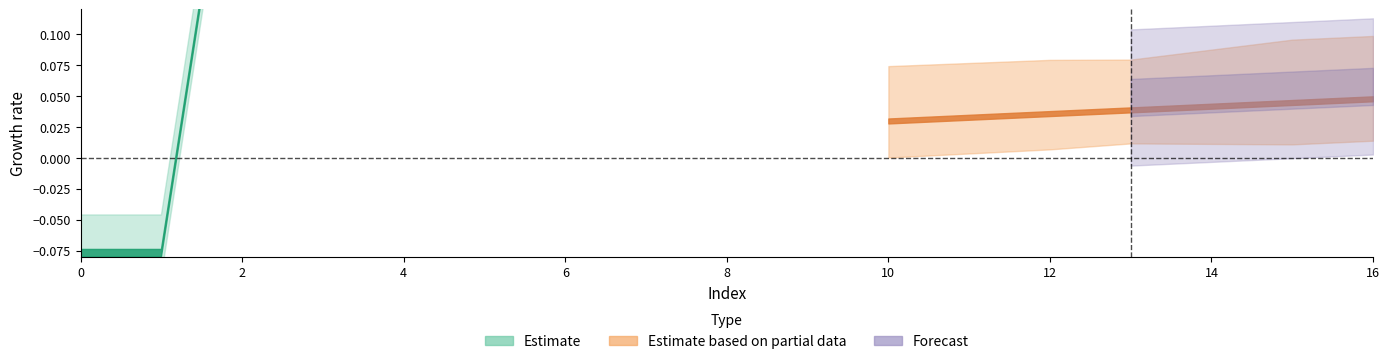

What is the minimum value shown in the chart?

-0.1